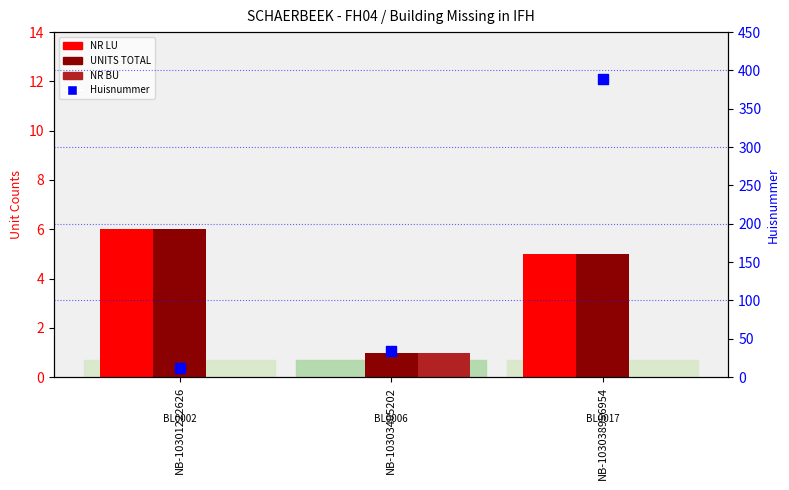

At how many categories does at least one series exceed 384?

1